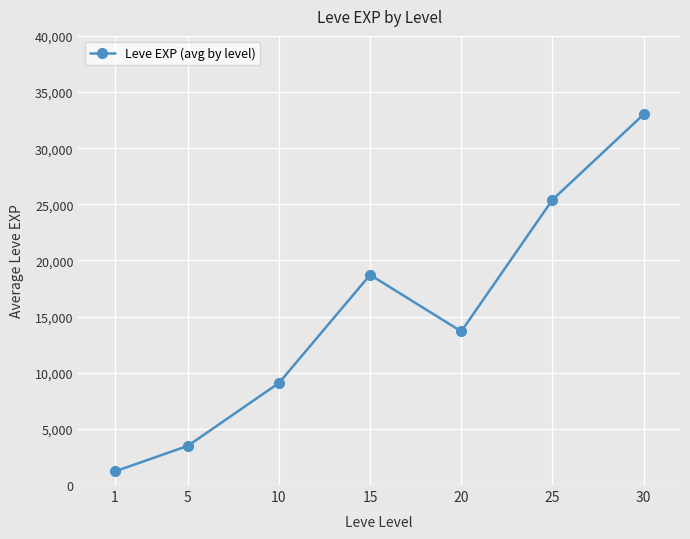

What is the maximum value shown in the chart?

33003